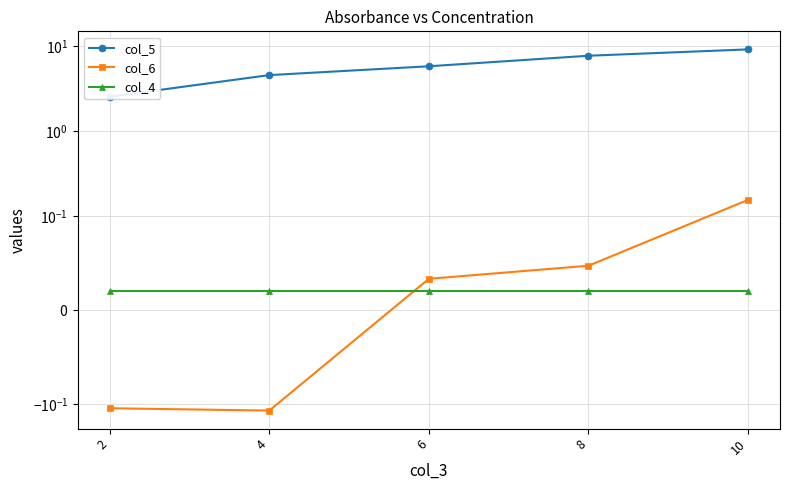

Is it true that col_6 equals 0.0 at 6?

False